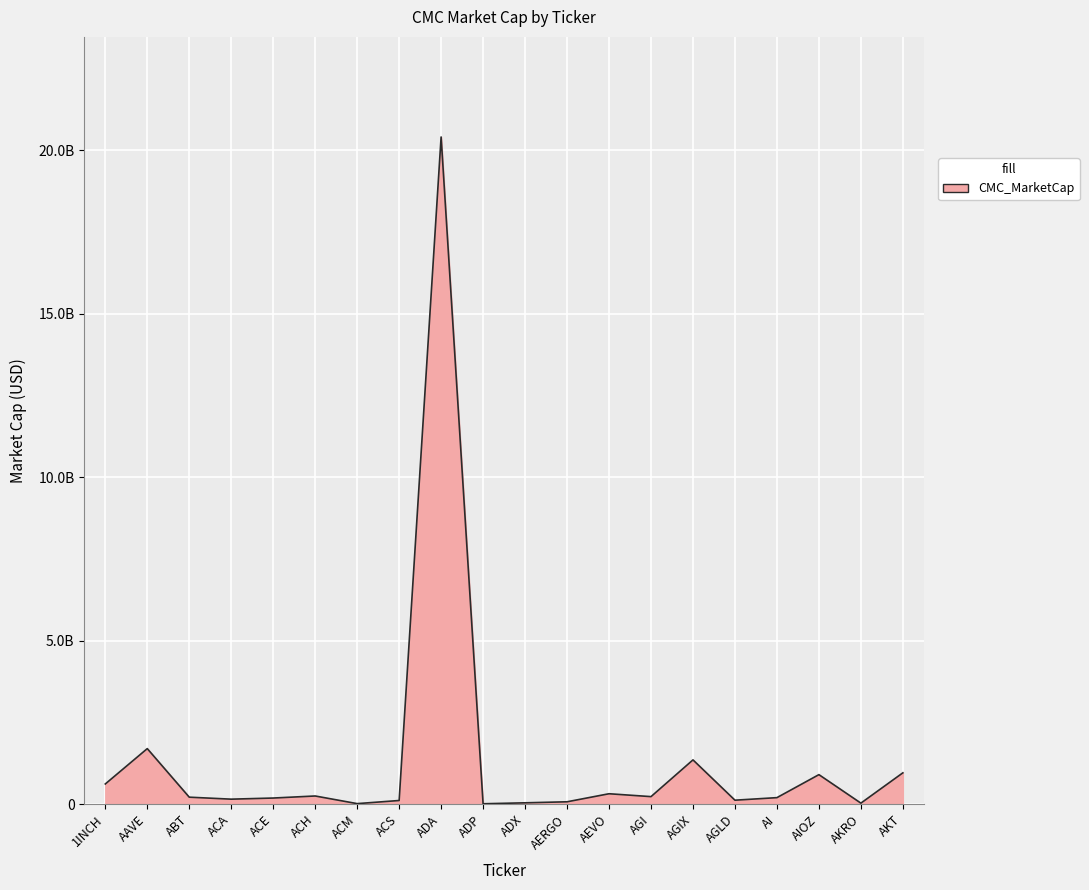

Is this an area chart (filled region under the line)?

Yes